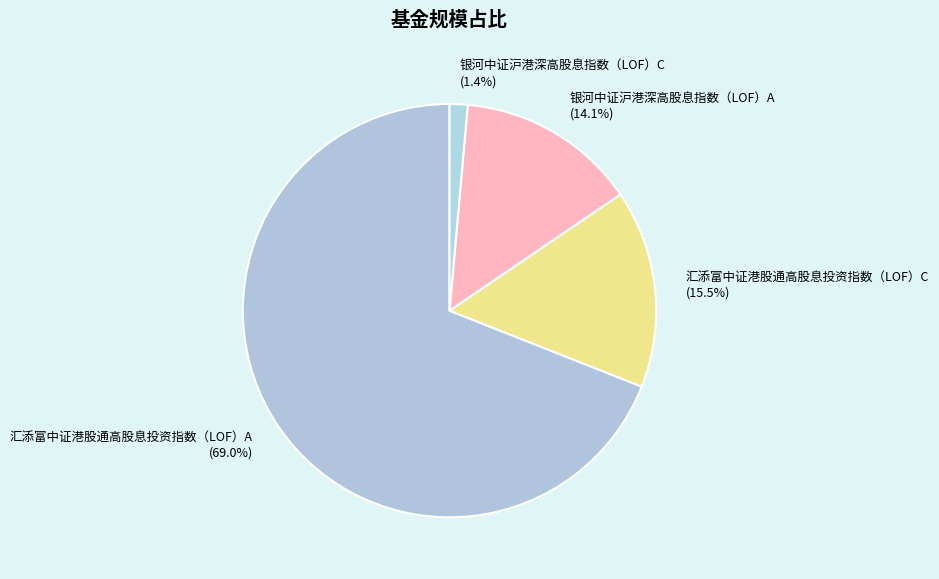

Combined, what portion of the pie is 银河中证沪港深高股息指数（LOF）A and 汇添富中证港股通高股息投资指数（LOF）A?

83.1%